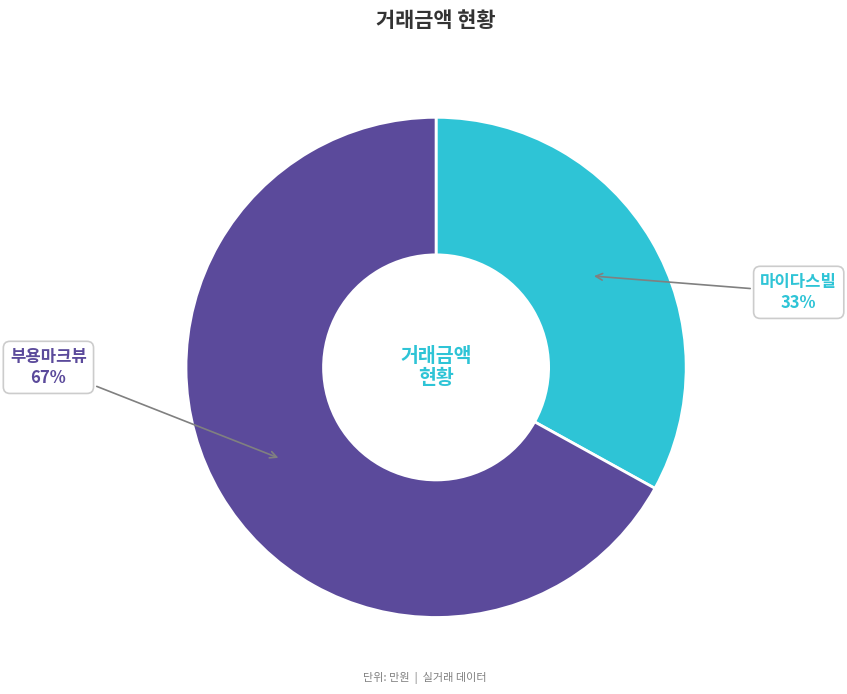

Do 부용마크뷰 and 마이다스빌 together represent more than half of the pie?

Yes